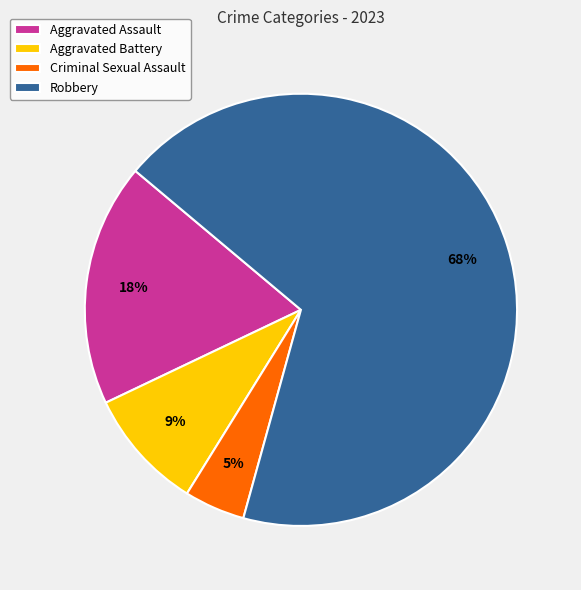

To the nearest percent, what is the combined percentage of Robbery and Aggravated Battery?

77%